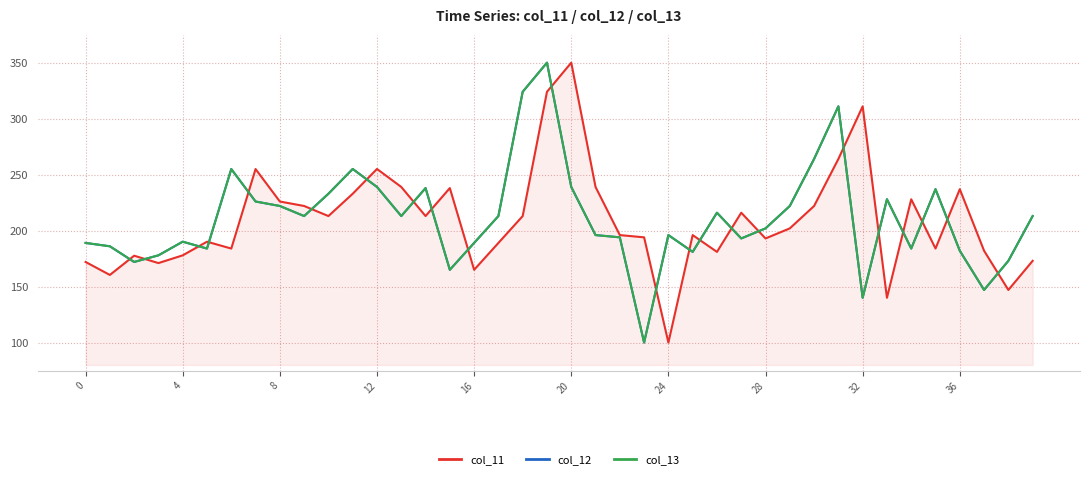

Between which two adjacent categories do col_12 and col_11 first intersect?

4 and 8